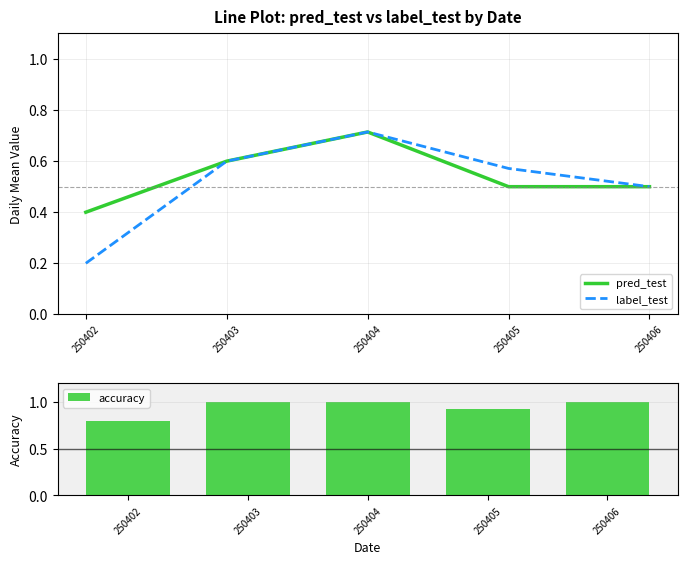

What is the average value of the pred_test series?

0.5